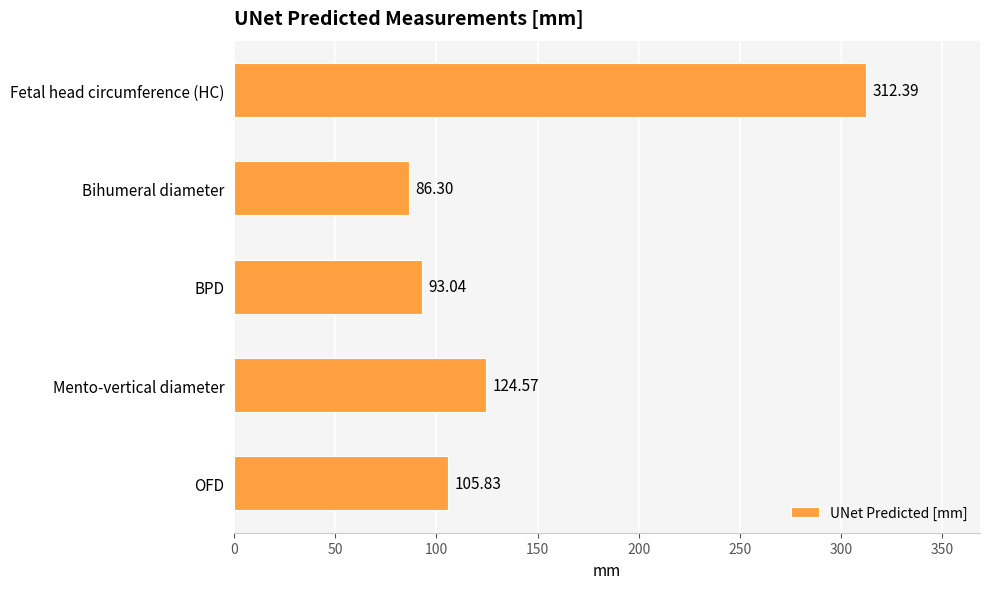

At which label is the value closest to 199?

Mento-vertical diameter